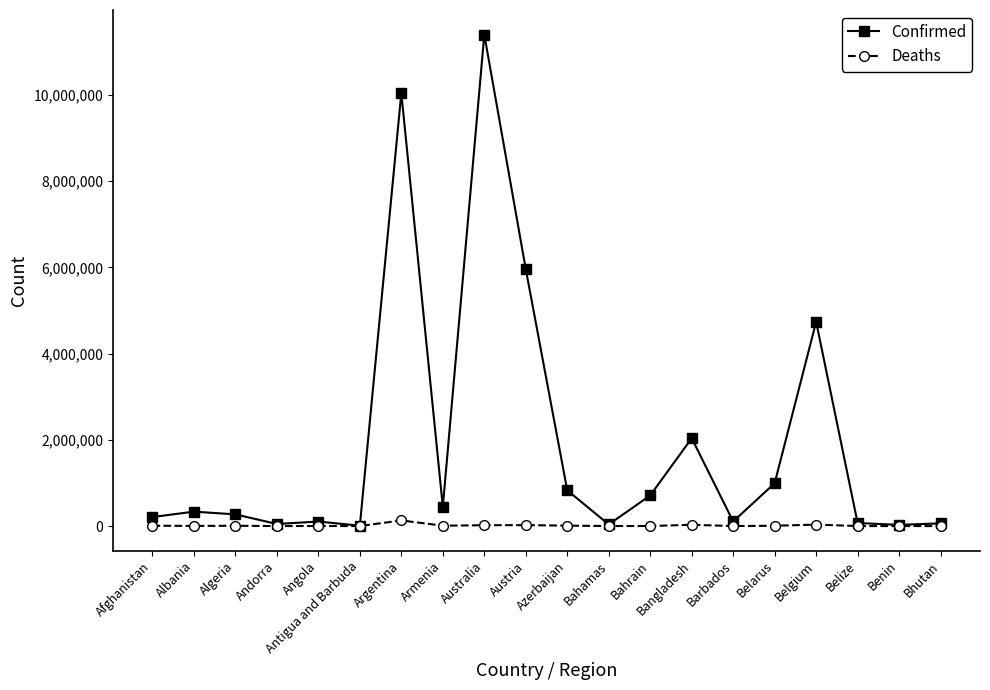

Rank the series at Bahrain from highest to lowest value.

Confirmed, Deaths